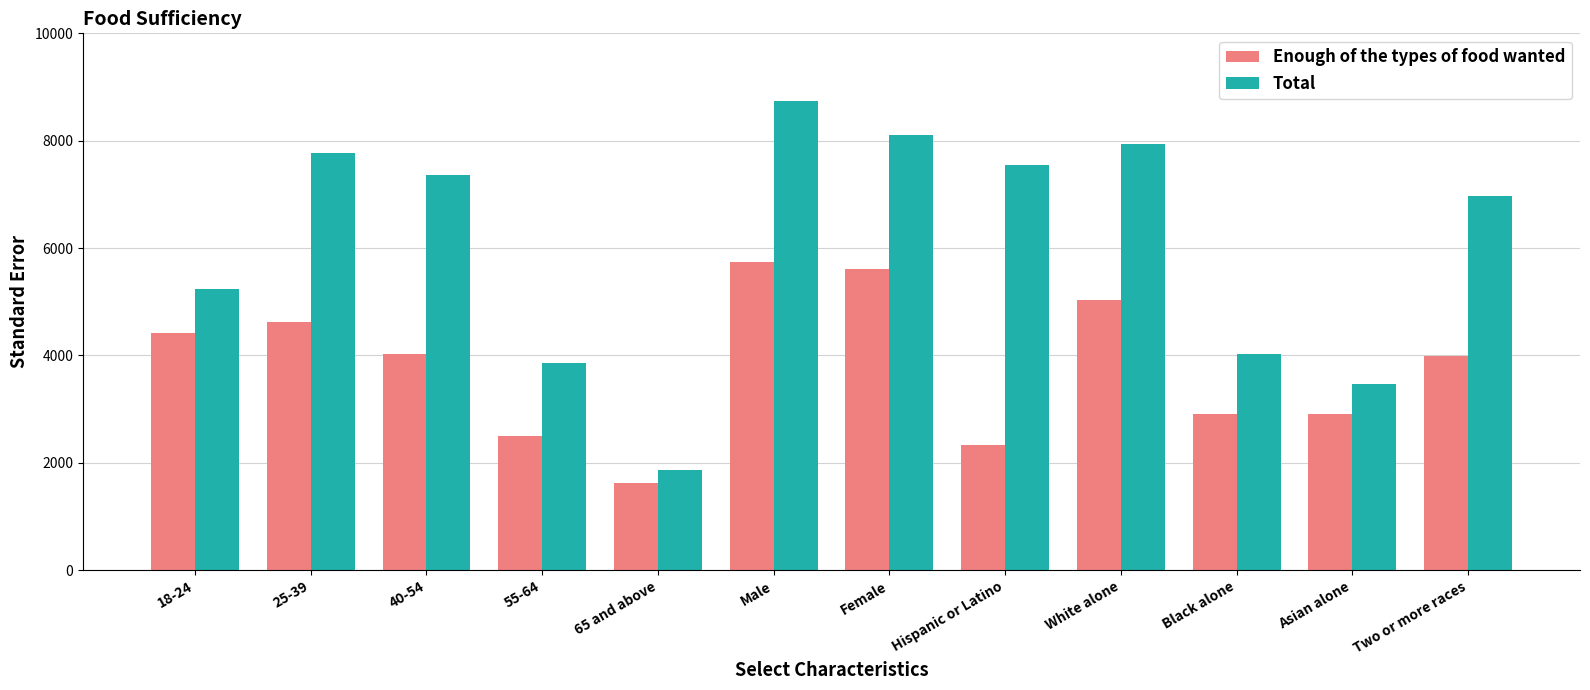

How many data points does each series have?

12